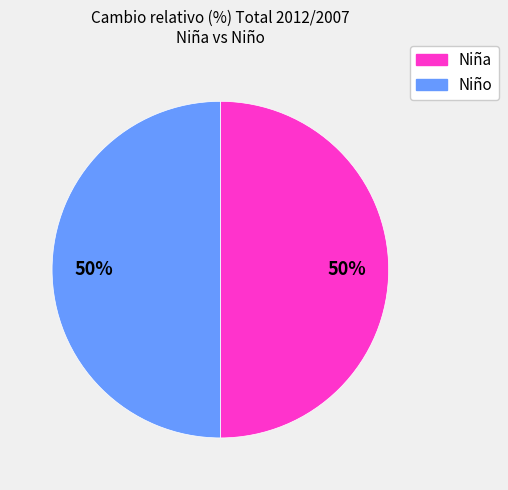

The Niño slice represents 61% of the pie. True or false?

False